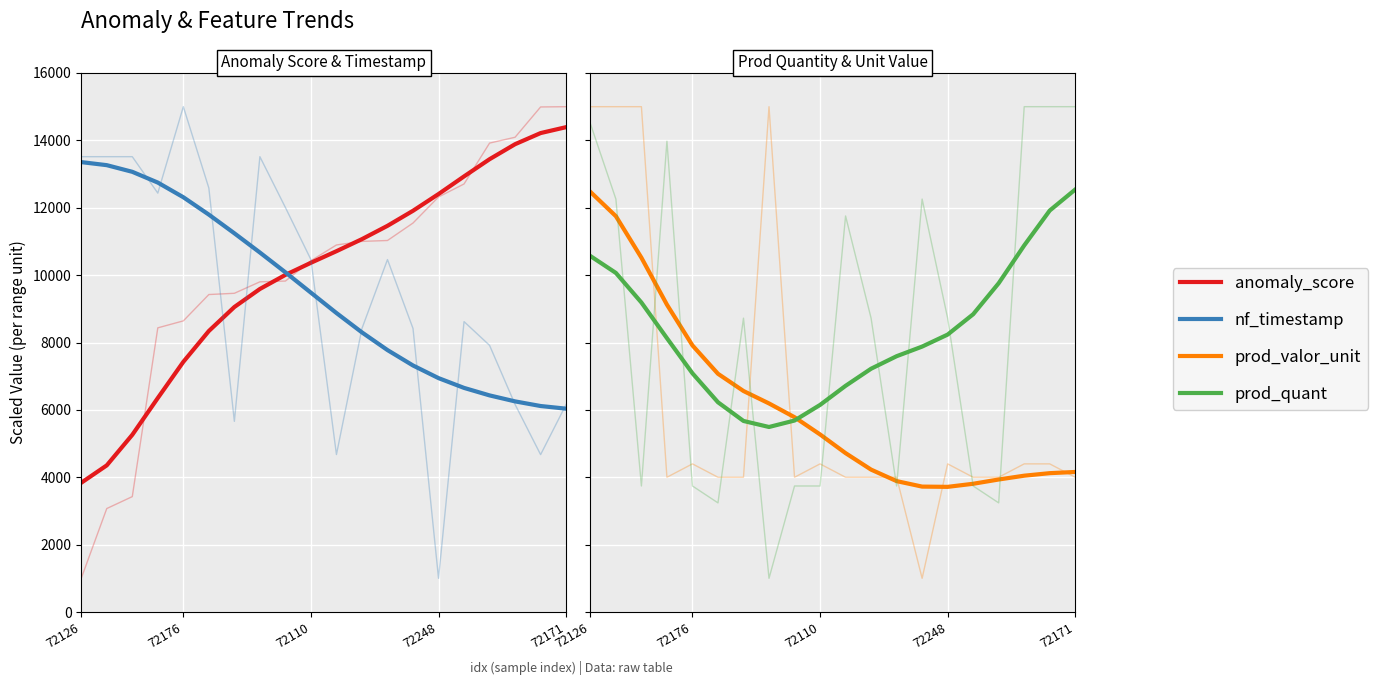

What is the minimum value shown in the chart?

3714.8